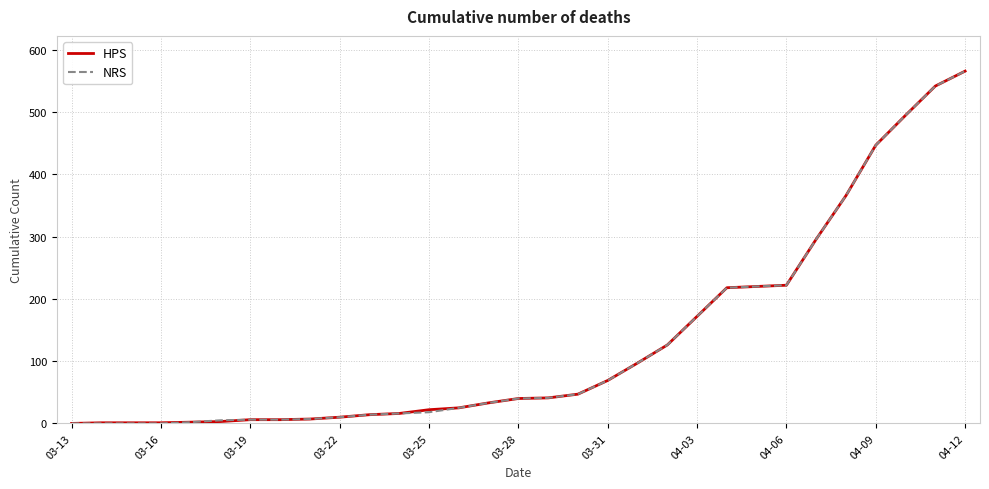

Does the chart display data point markers on the line(s)?

No